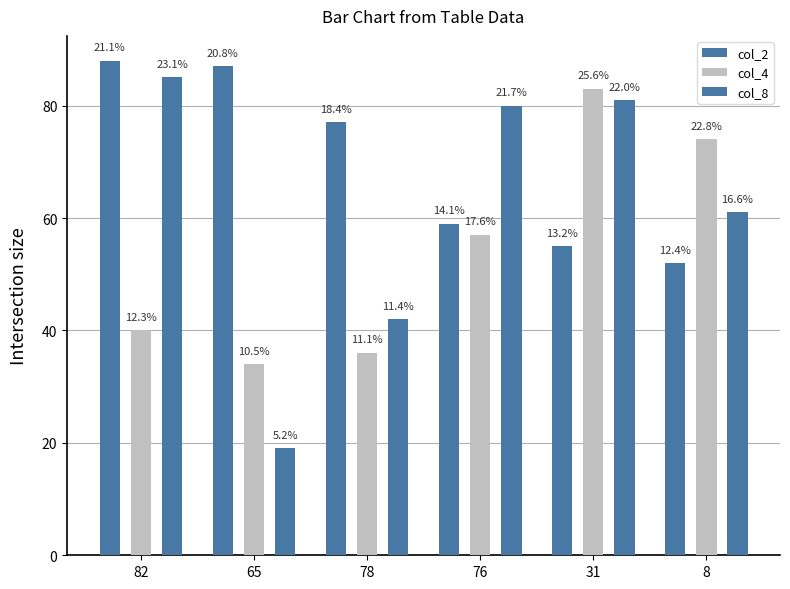

How many bars are there in total?

18